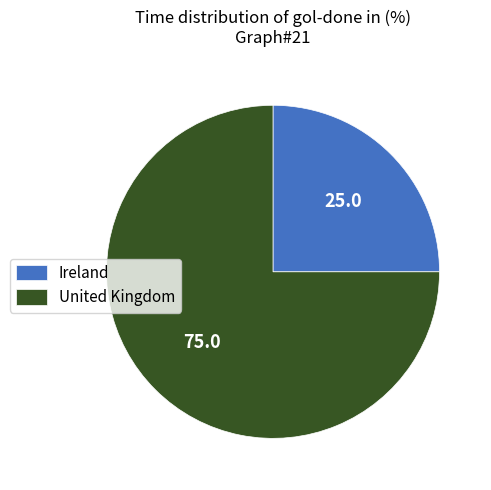

Which slice represents more than half of the pie?

United Kingdom